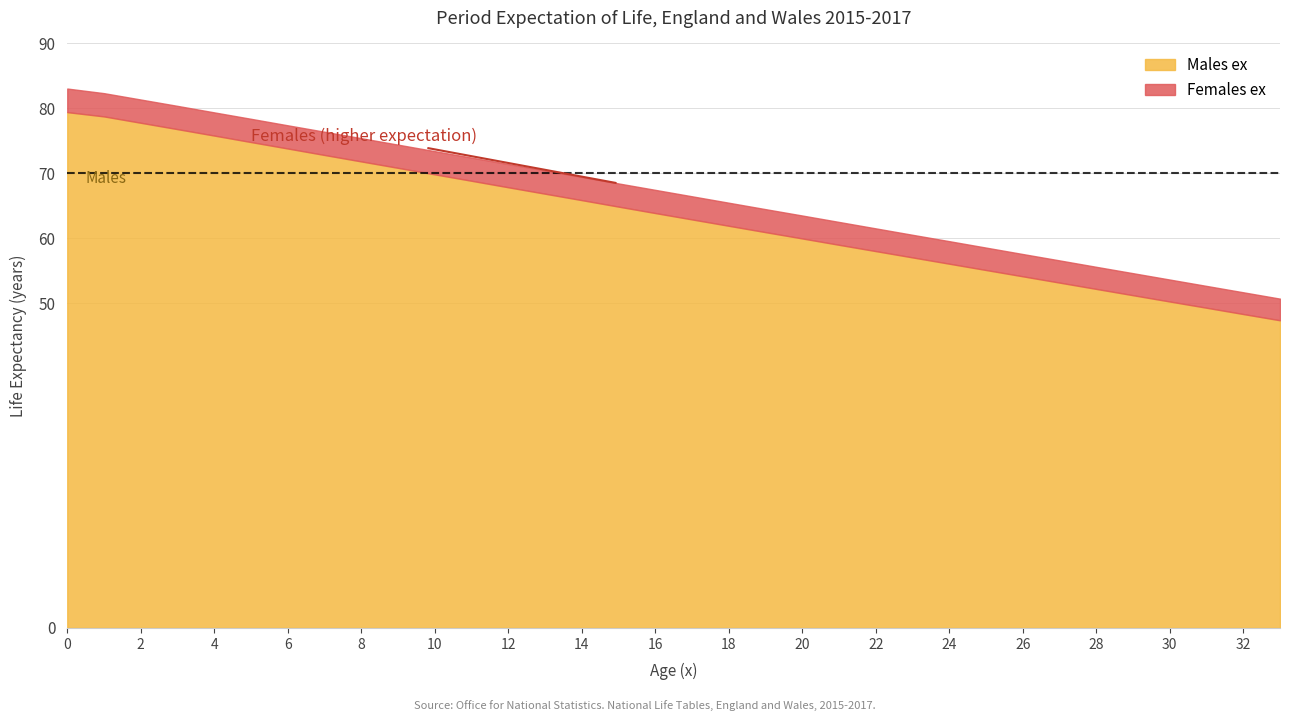

How many lines are shown in the chart?

2